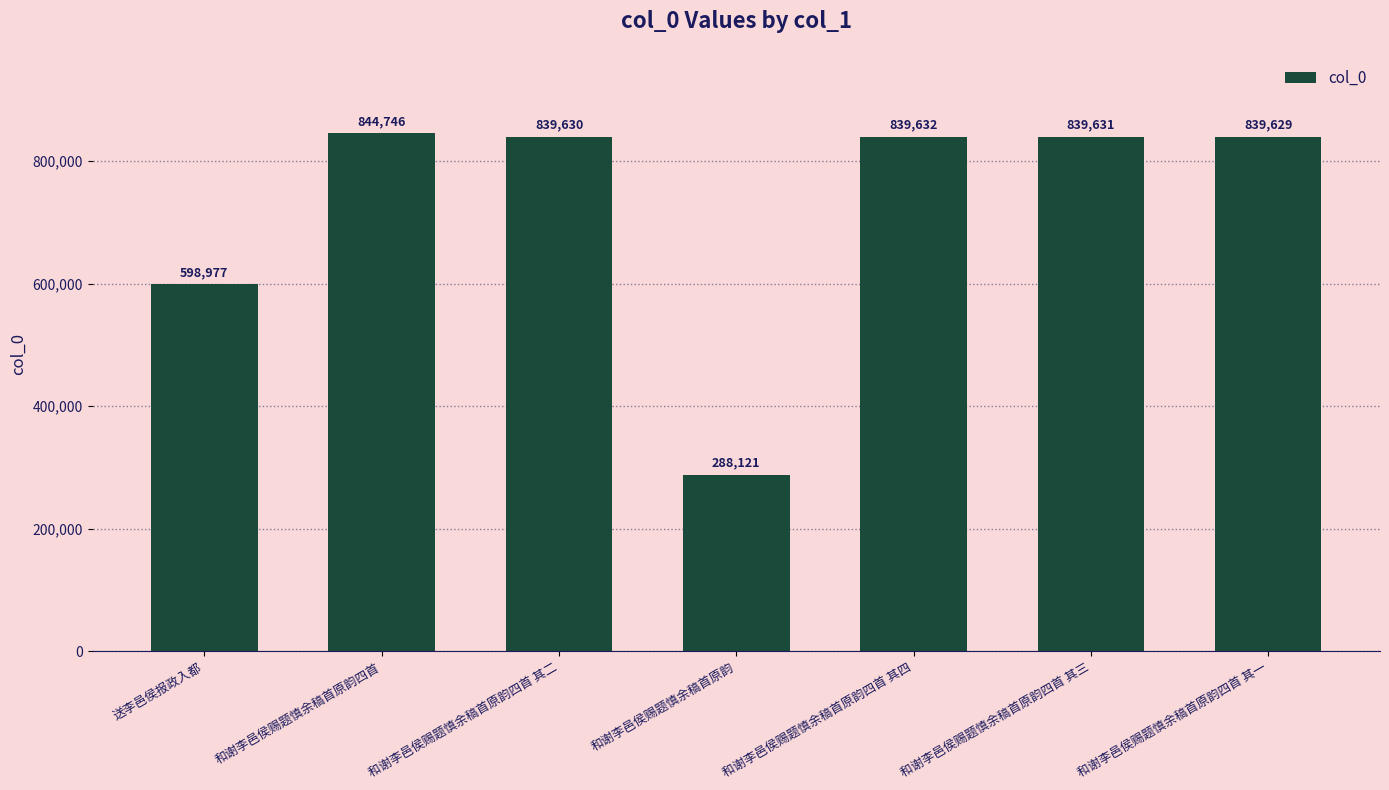

Rank the categories by value from highest to lowest.

和谢李邑侯赐题慎余稿首原韵四首, 和谢李邑侯赐题慎余稿首原韵四首 其四, 和谢李邑侯赐题慎余稿首原韵四首 其三, 和谢李邑侯赐题慎余稿首原韵四首 其二, 和谢李邑侯赐题慎余稿首原韵四首 其一, 送李邑侯报政入都, 和谢李邑侯赐题慎余稿首原韵